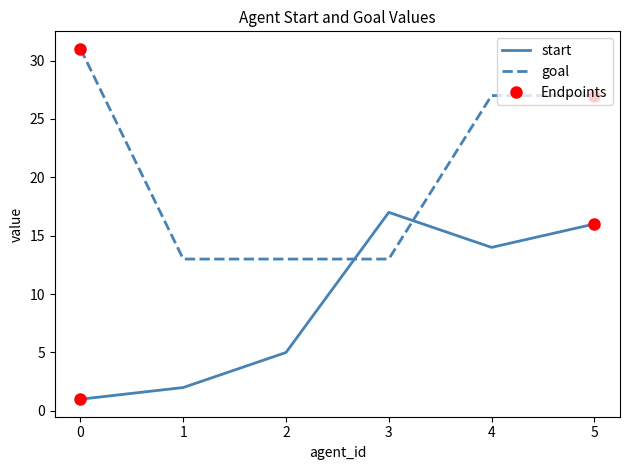

After their last crossing, which series has the higher values: start or goal?

goal